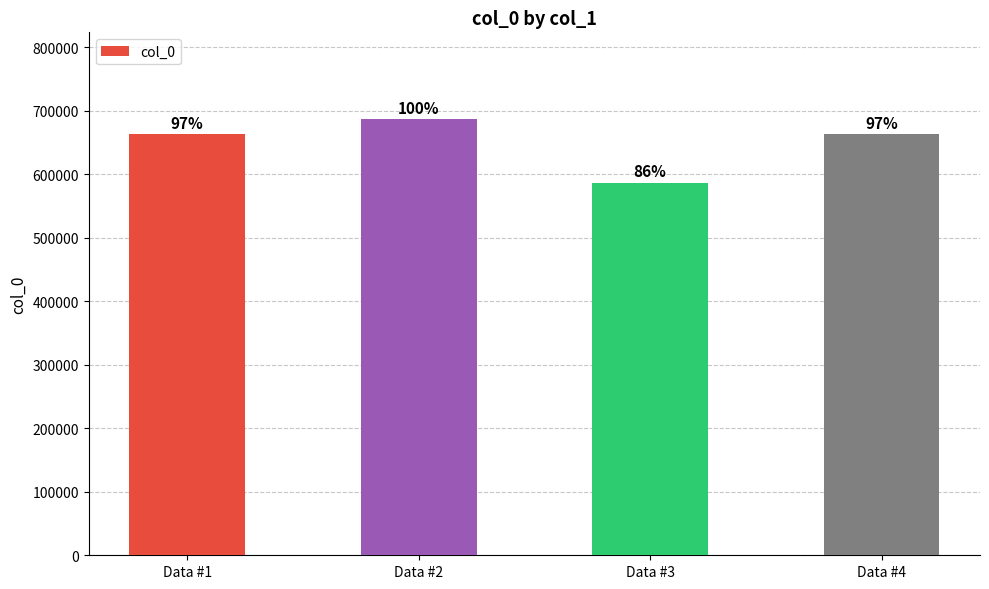

What is the value of the 3rd bar from the left?

587081